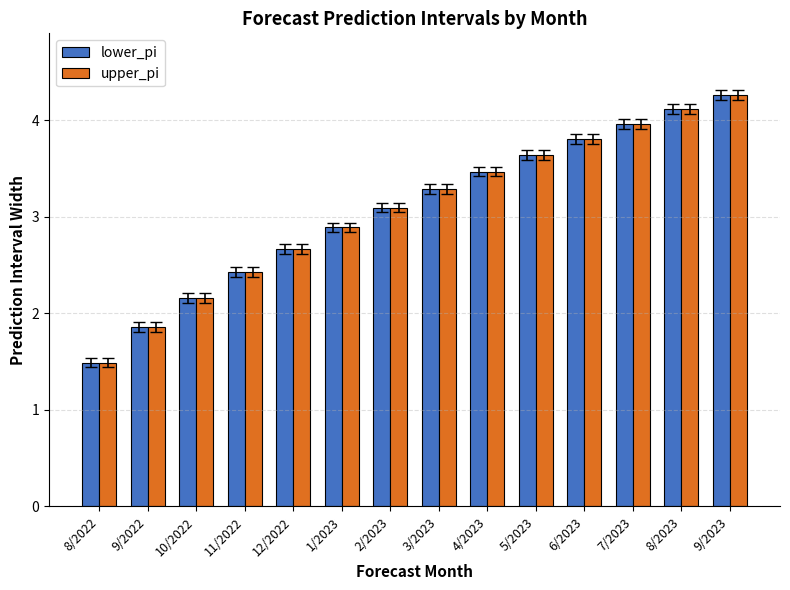

At how many categories does at least one series exceed 3?

8